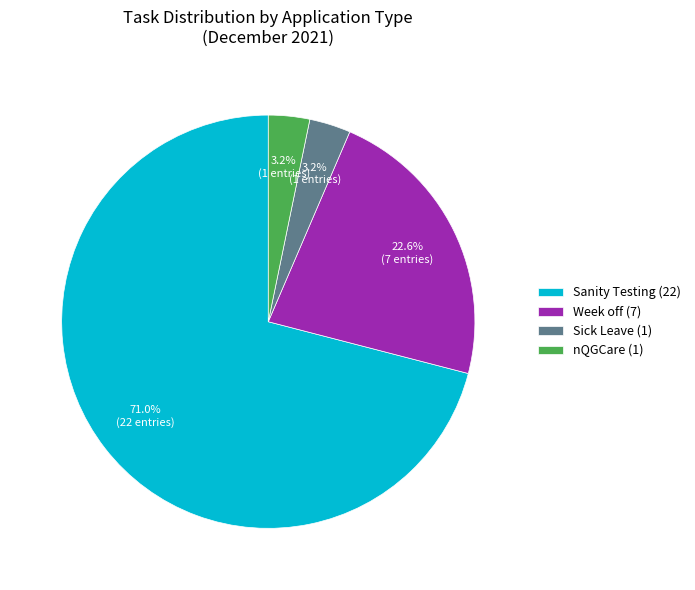

Is there any slice that represents more than half of the pie?

Yes